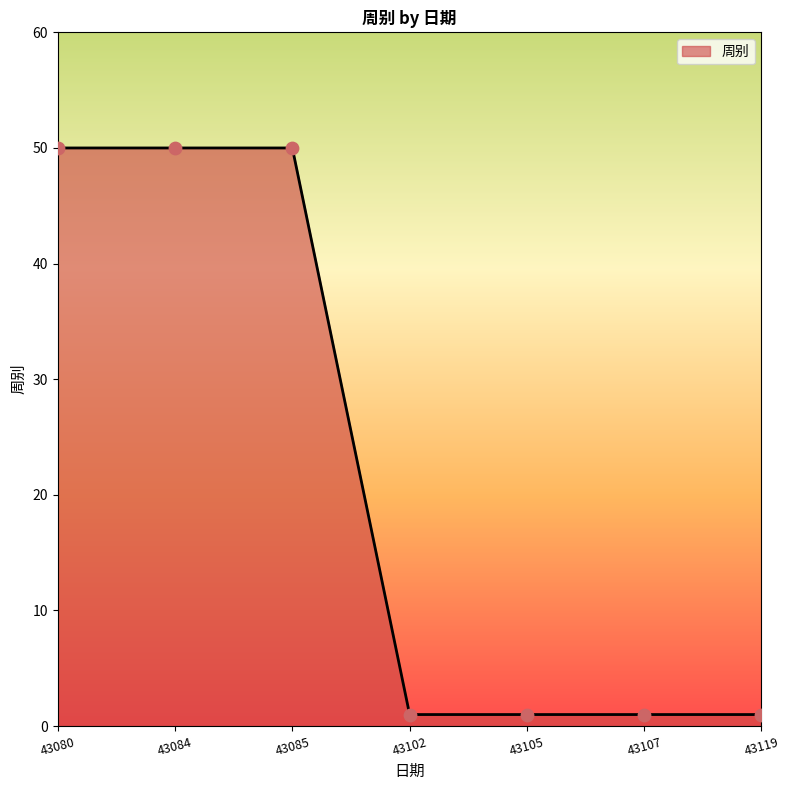

True or false: the data has more than 2 interior local peaks.

False